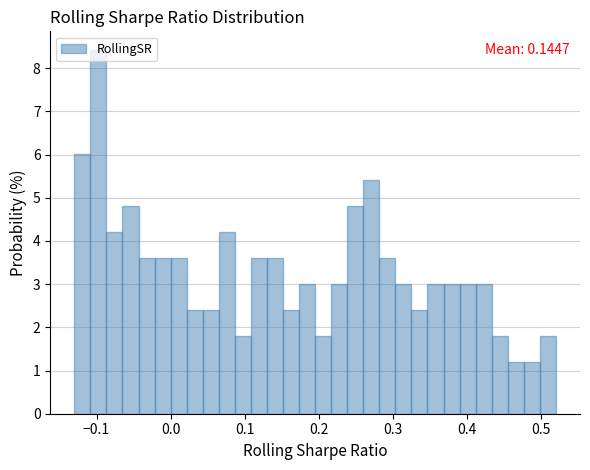

Read against the x-axis, roughly where is the centre of the tallest bar?

-0.10